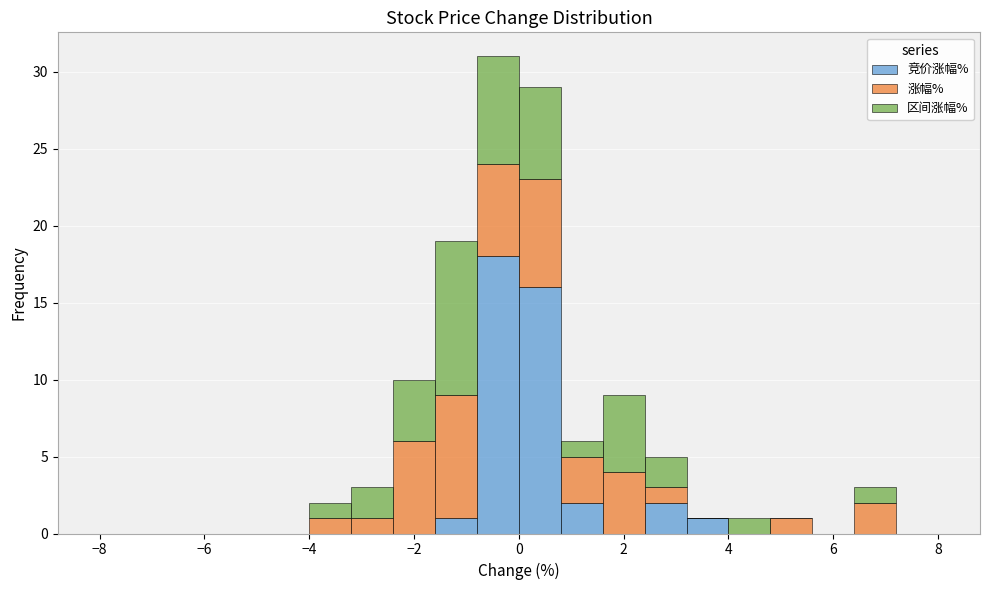

What is the total height of the stacked bar covering 4.0 to 4.8 on the x-axis? The values are not printed on the chart, so give them approximately, as read against the axis.

1